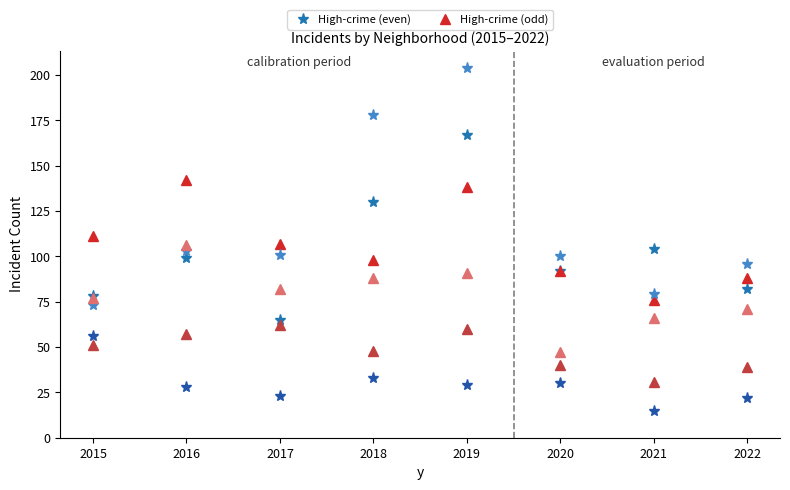

Count the number of categories in the chart.

8